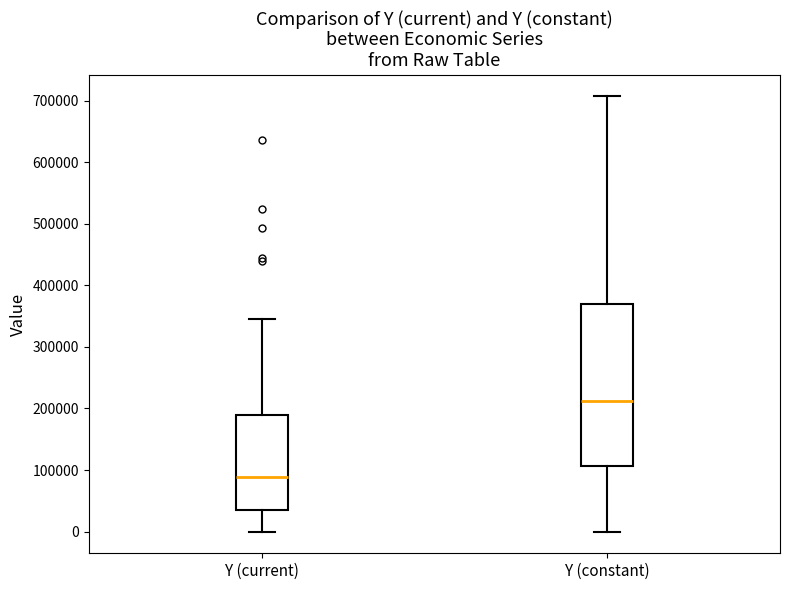

Reading left to right, transcribe this box plot: for each box, give where its median line is, the range the box spans, and where its two whiskers end, as read against the y-axis. The values are not printed on the chart, so give them approximately, as read against the axis.

Y (current): median 90000, box 40000 to 190000, whiskers 0 to 350000
Y (constant): median 210000, box 110000 to 370000, whiskers 0 to 710000